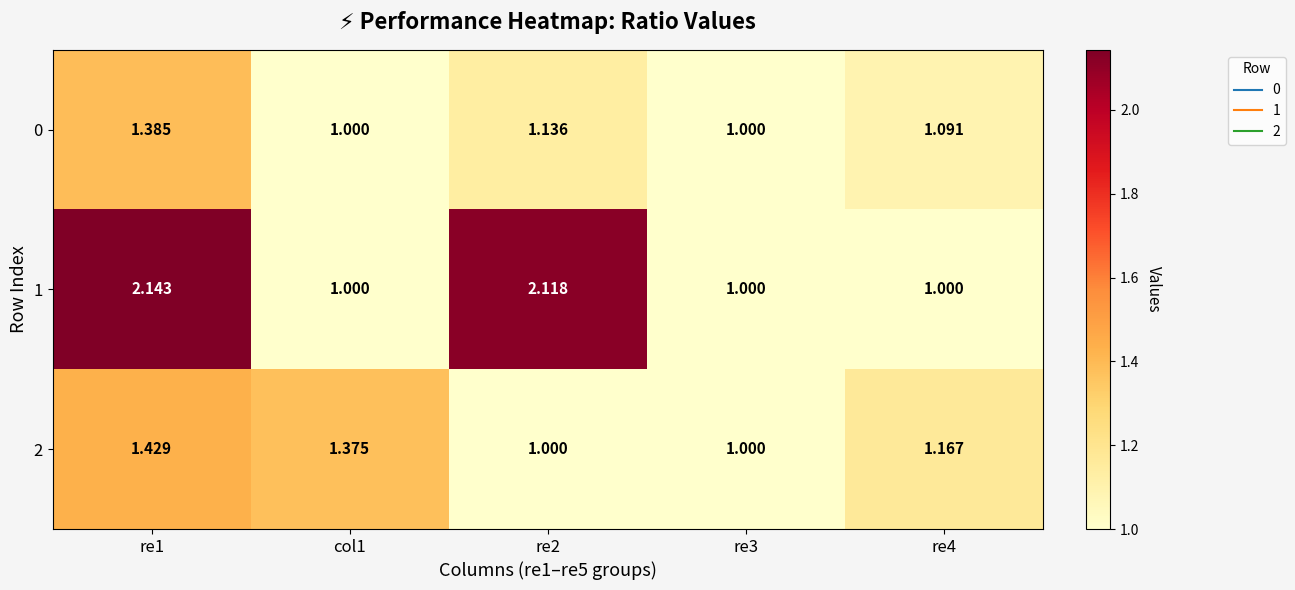

Is the value of 0 at re1 greater than the value of 1 at re2?

No